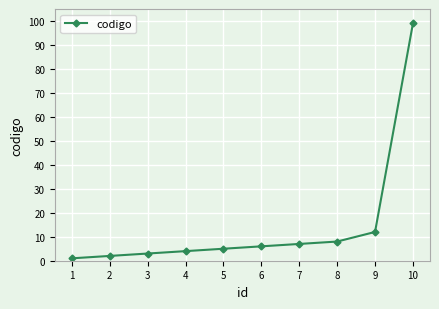

What is the greatest value displayed?

99